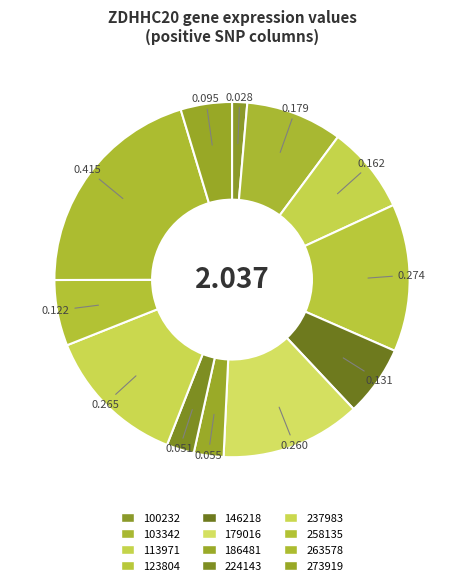

What is the change in value from 100232 to 273919?

+0.1